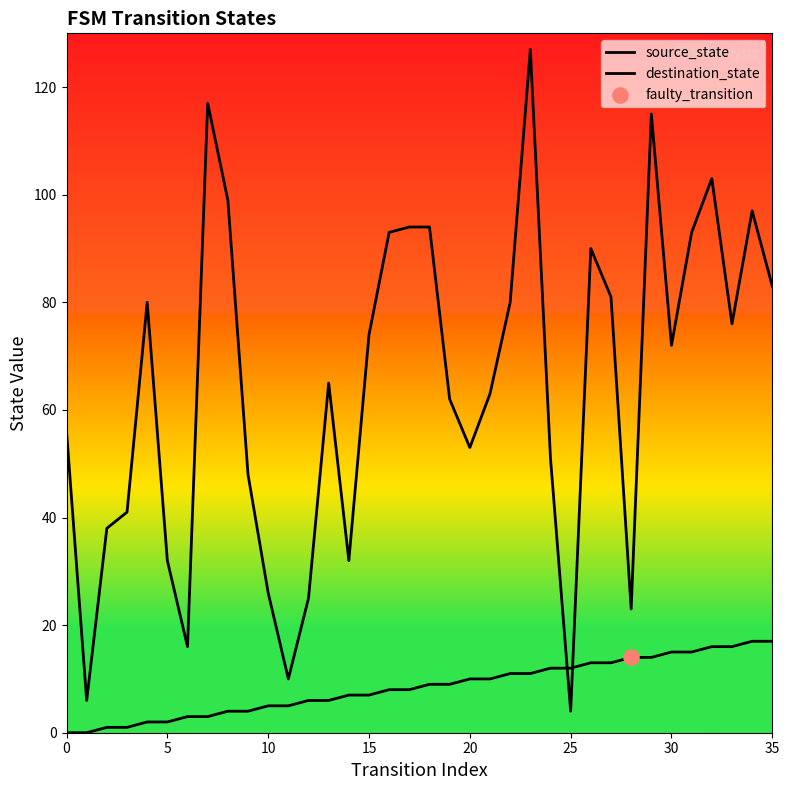

Which series has the largest Y range (max minus min)?

destination_state